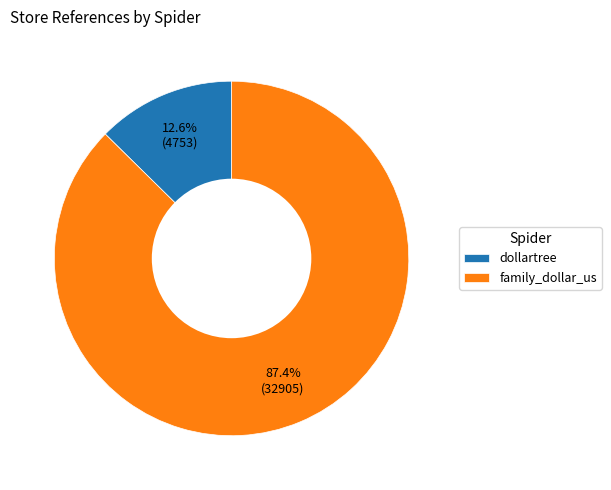

What percentage is NOT represented by dollartree?

87.4%